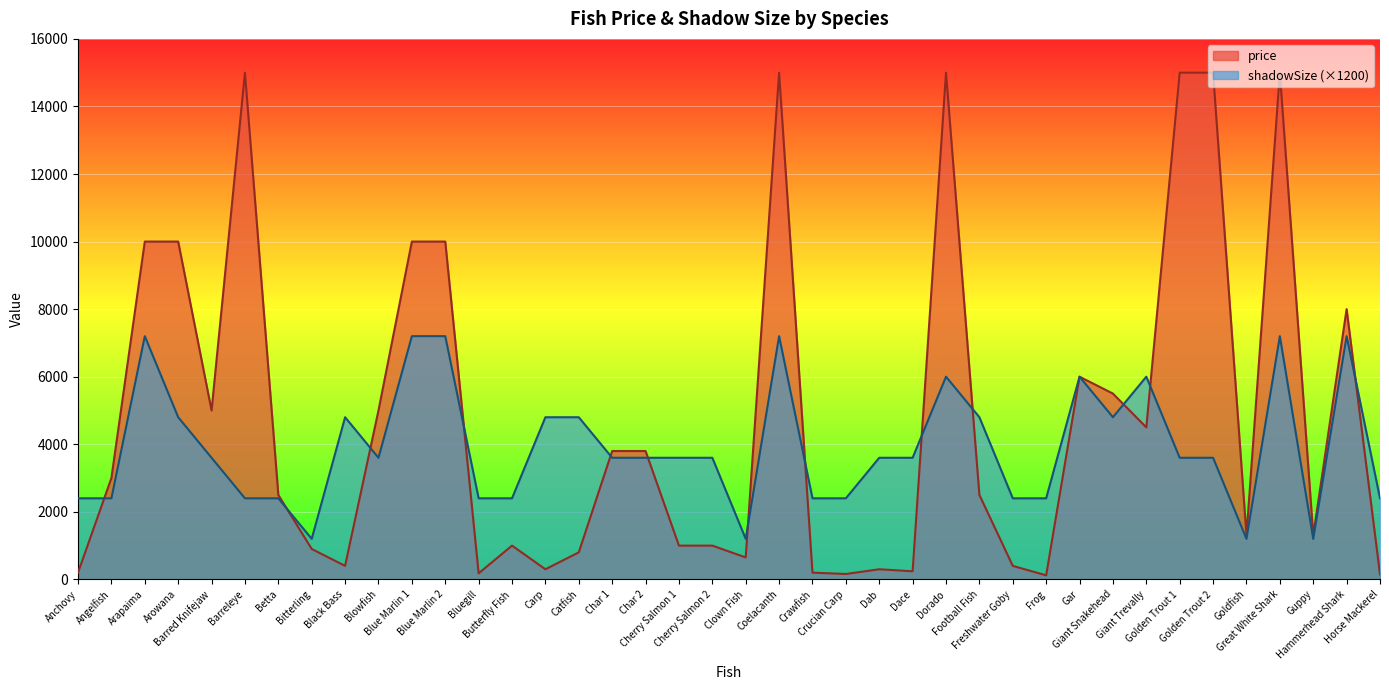

After their last crossing, which series has the higher values: price or shadowSize?

shadowSize